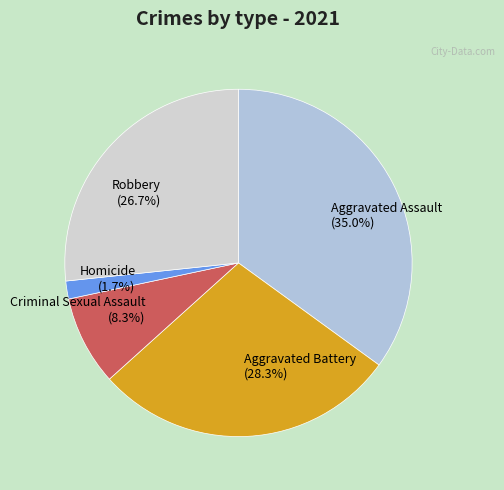

Which category has the smallest portion of the pie?

Homicide